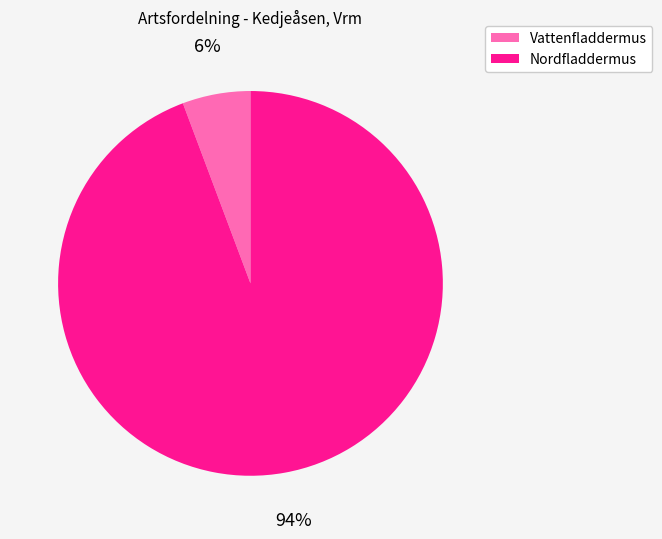

Is the sum of Nordfladdermus and Vattenfladdermus greater than half?

Yes